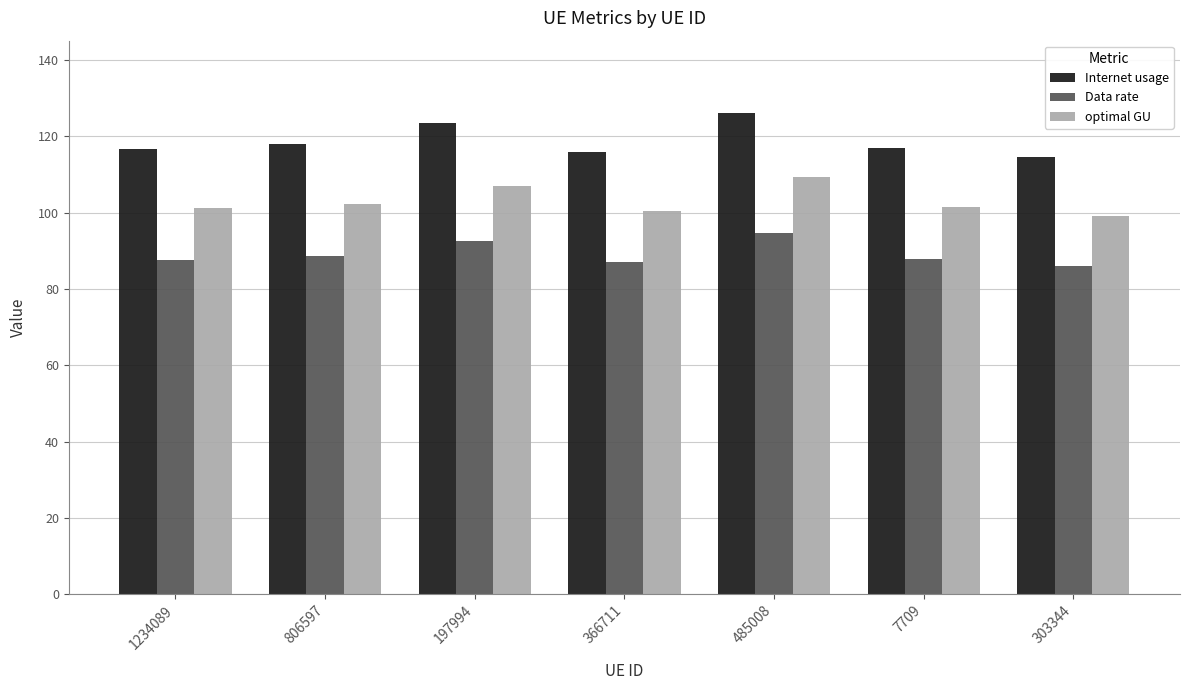

What is the approximate value of optimal GU at 303344?

99.2